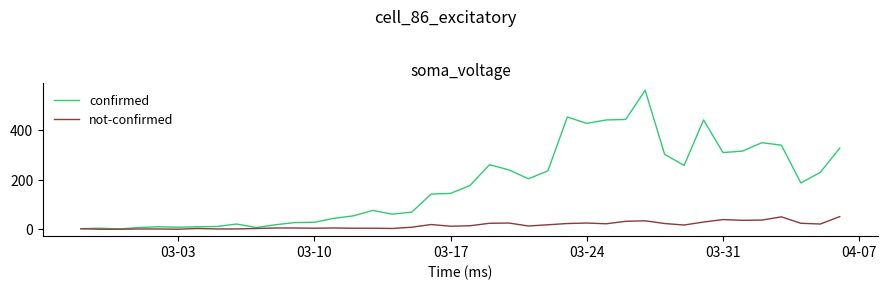

Which series has the largest range (max minus min)?

confirmed